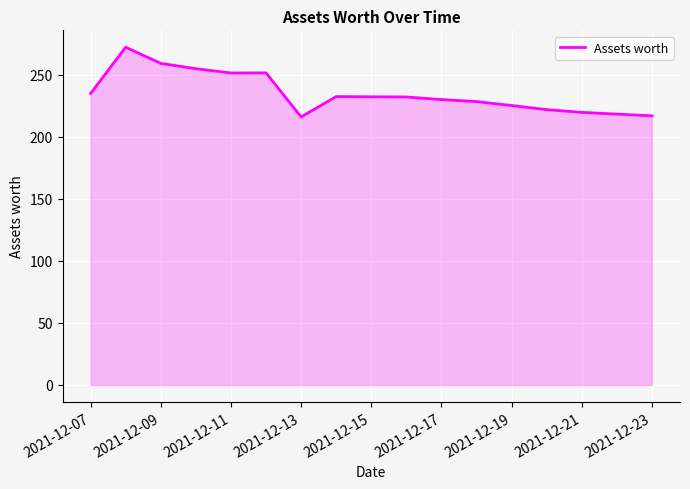

What is the maximum value shown in the chart?

272.3